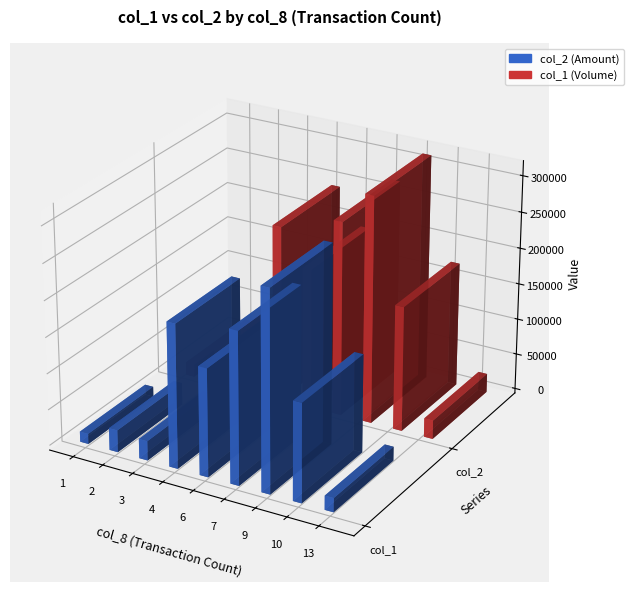

At how many categories does at least one series exceed 104125?

5